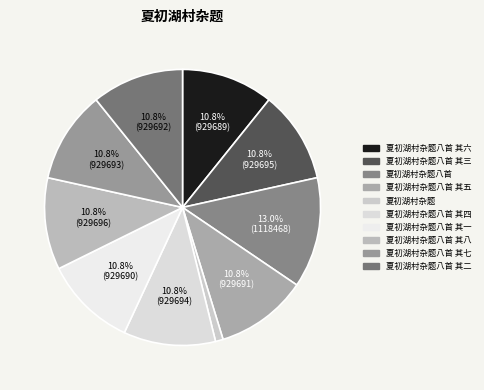

Is it true that 夏初湖村杂题八首 其五 is 16% of the pie?

False